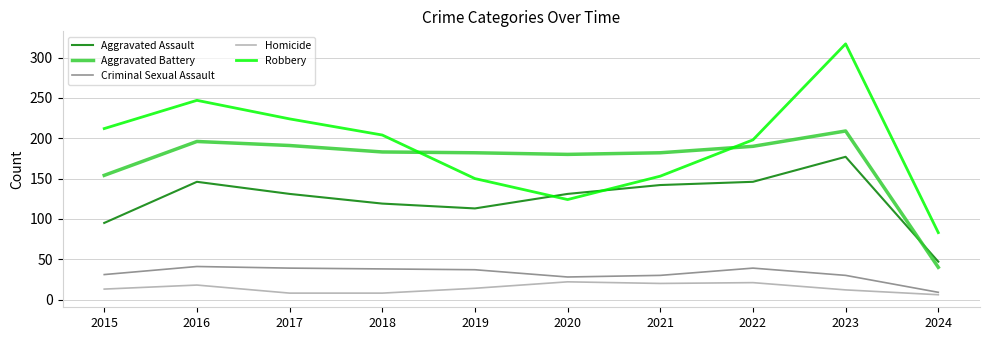

Does the chart display data point markers on the line(s)?

No